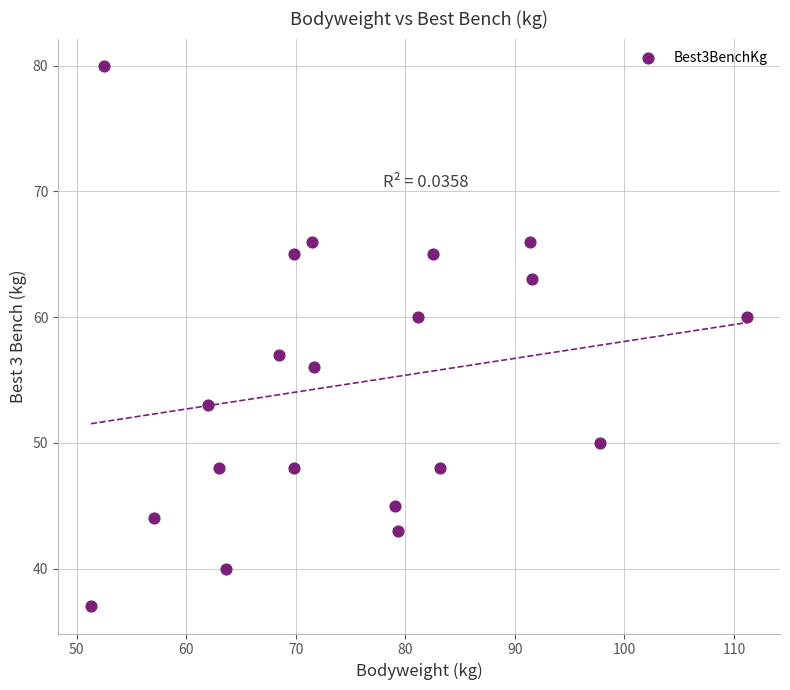

What is the range of Y values (max minus min)?

43